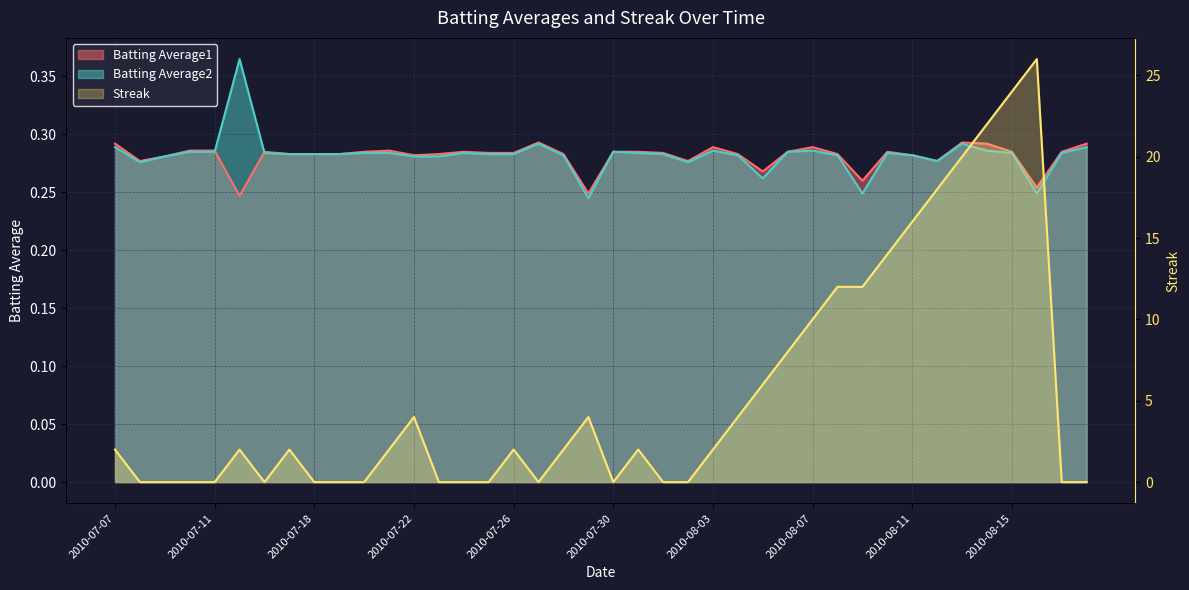

True or false: Batting Average2 and Batting Average1 cross at least once.

True